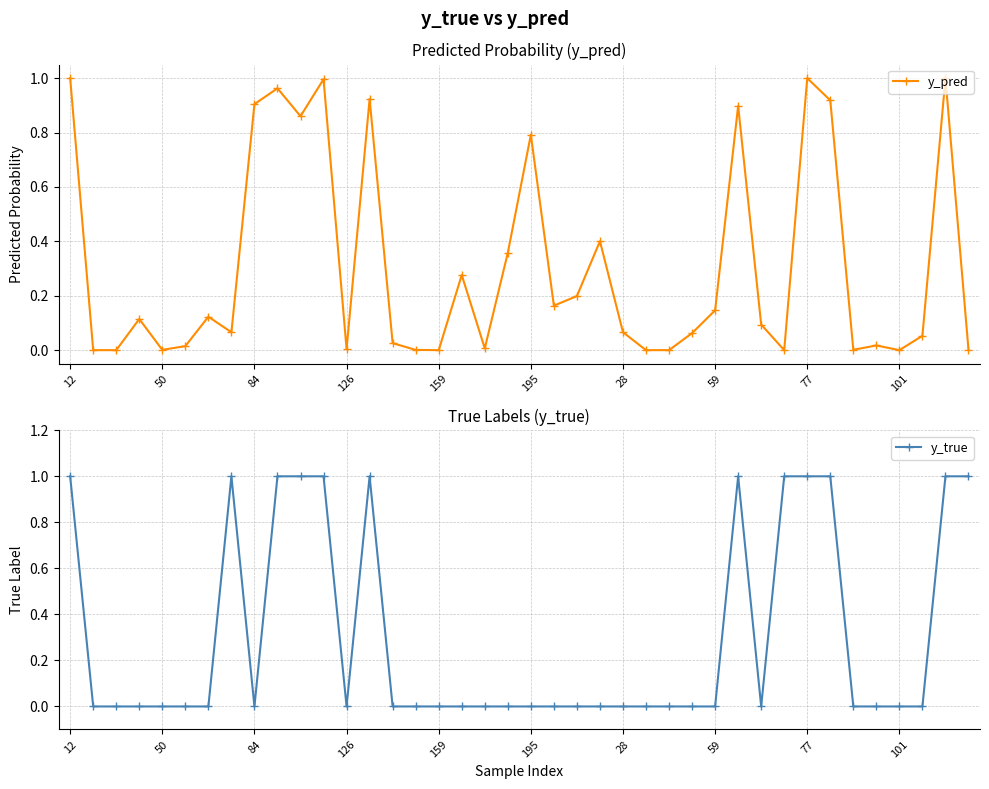

What is the total value across all series at 39?

1.0